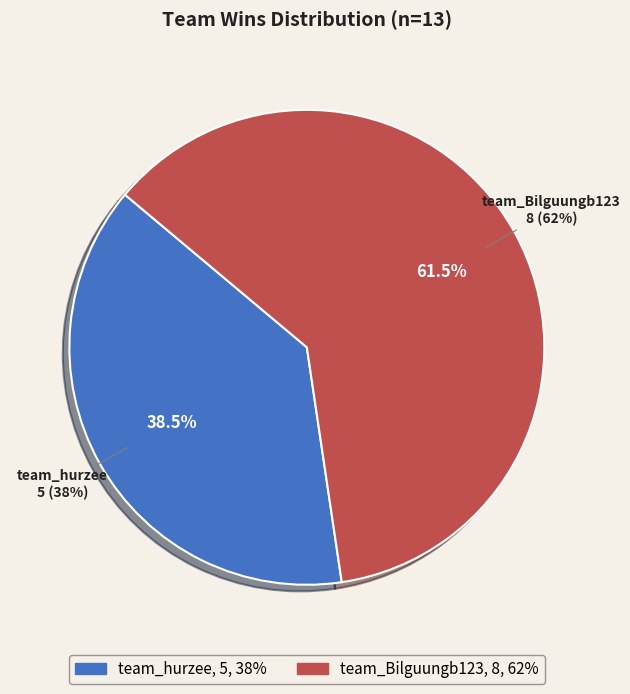

How many segments does this pie chart have?

2